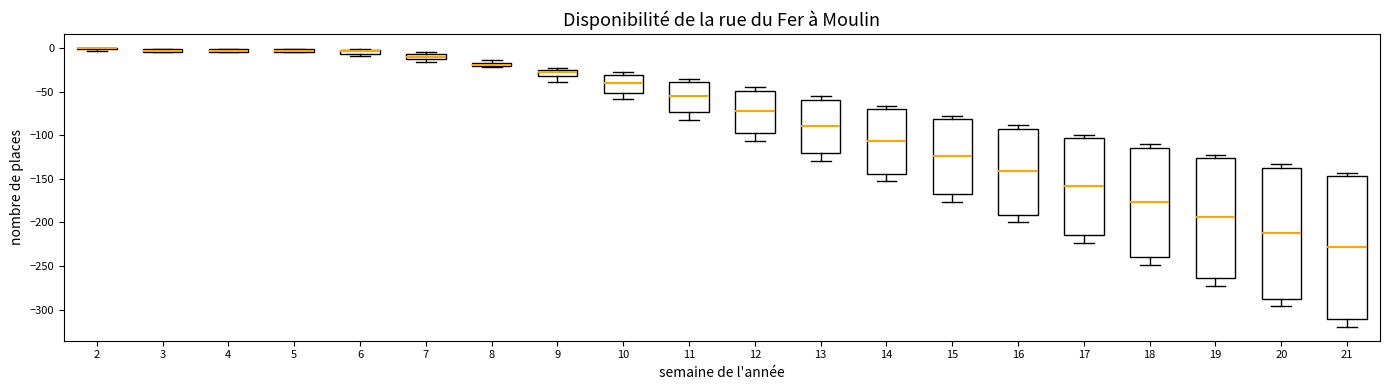

Where is the upper edge of the box at x = 12 on the y-axis? The values are not printed on the chart, so give them approximately, as read against the axis.

-50